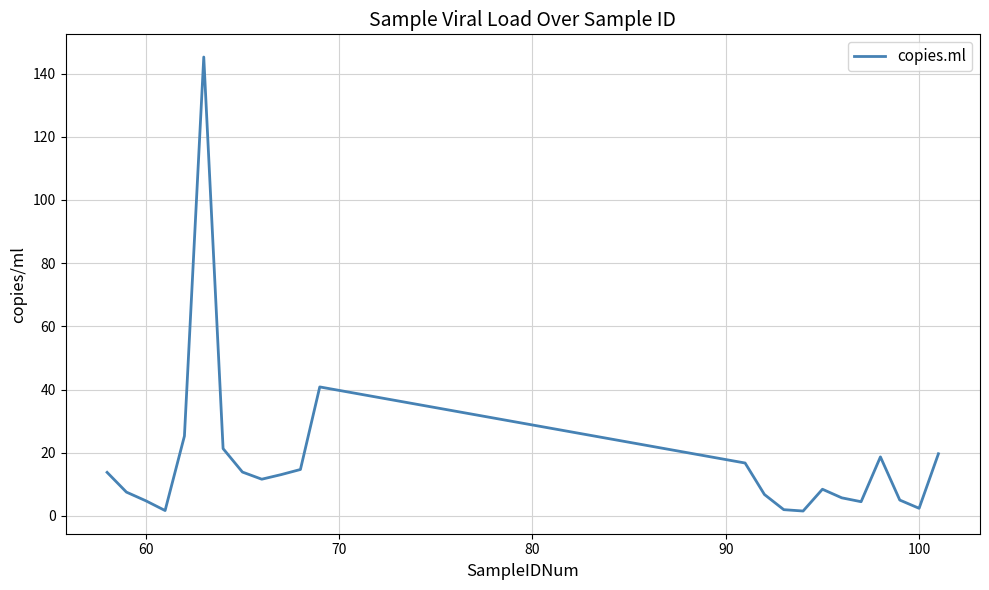

What is the greatest value displayed?

145.2